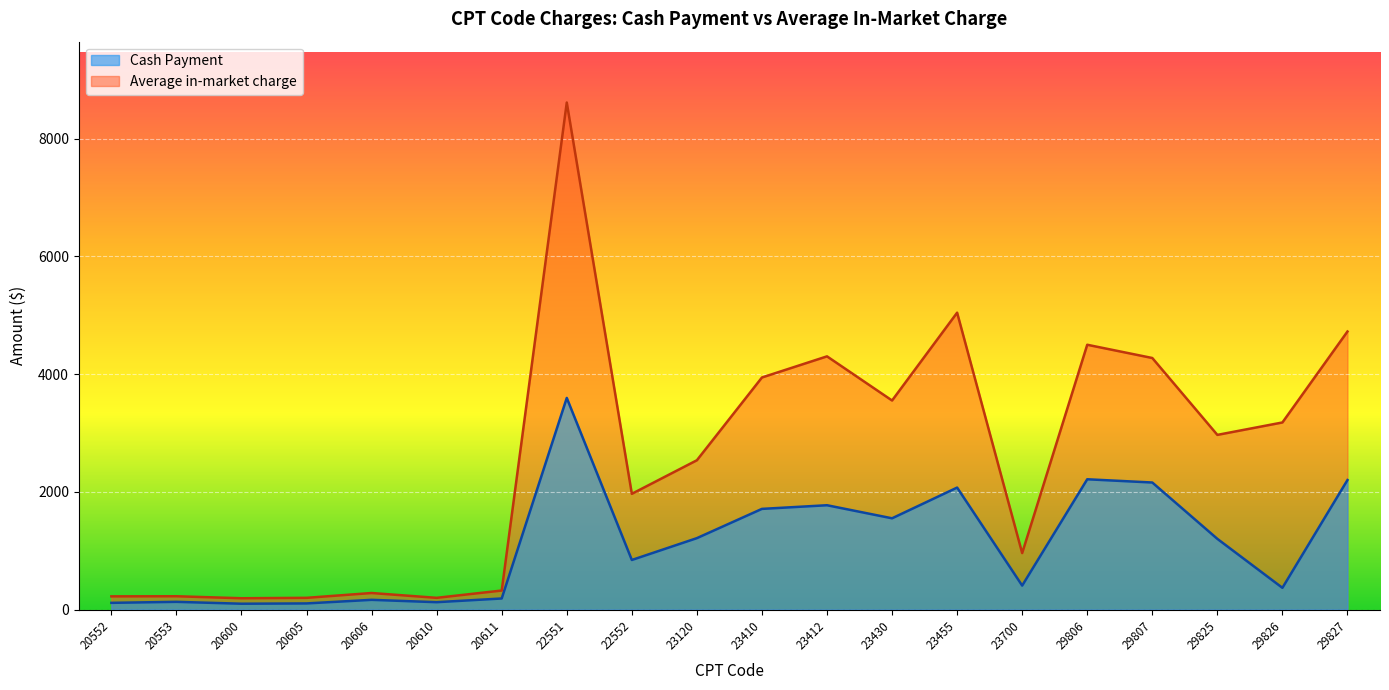

How many lines are shown in the chart?

2